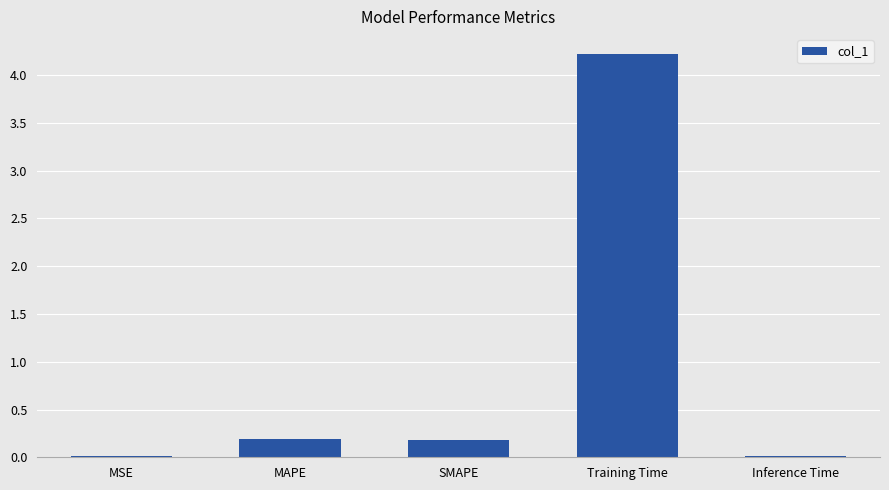

What is the maximum value shown in the chart?

4.2